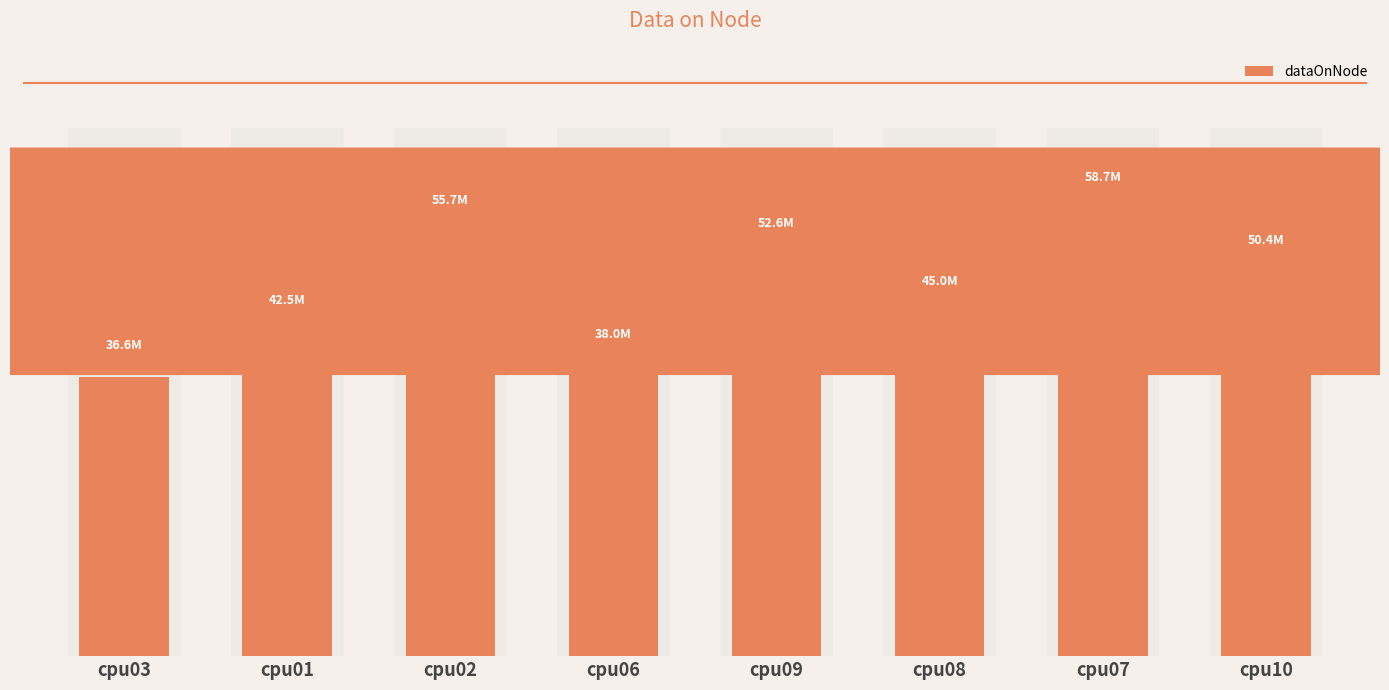

Where is the data nearest to the value 47656858?

cpu08